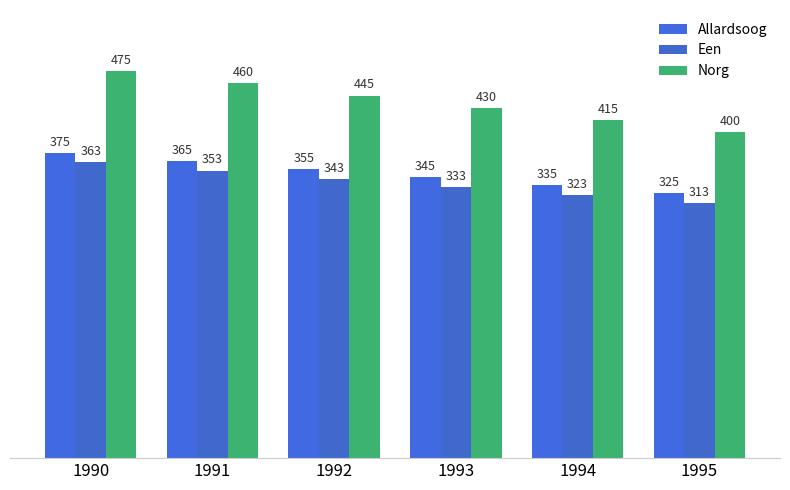

How many values in the Norg series are below 445?

3